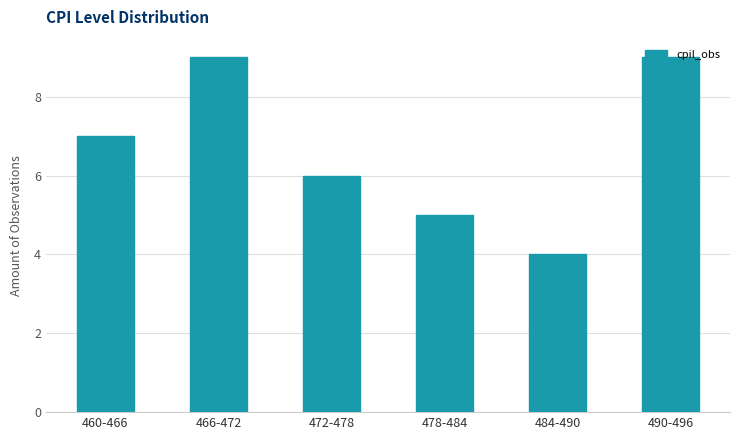

The value at 484-490 is 7. True or false?

False